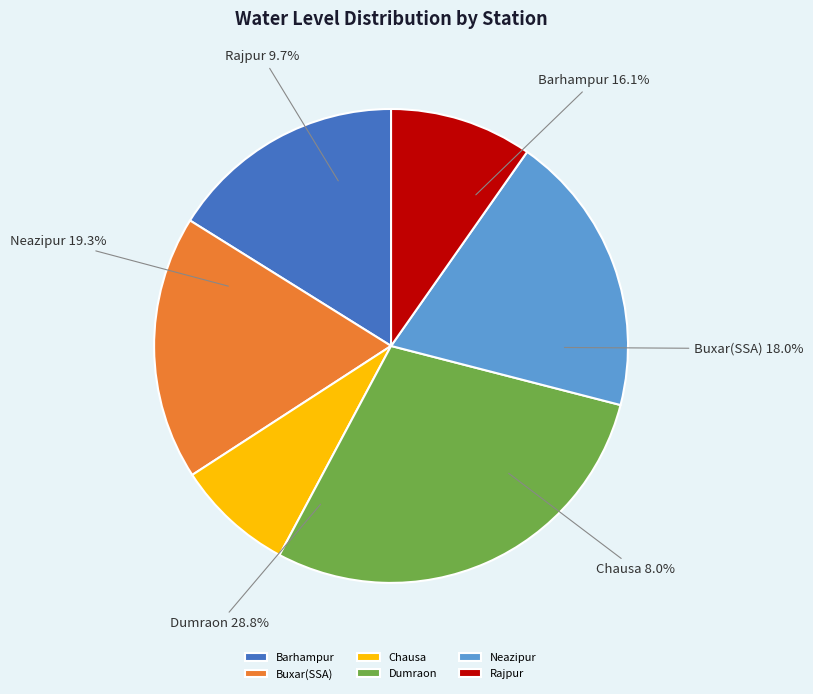

How many slices are in this pie chart?

6